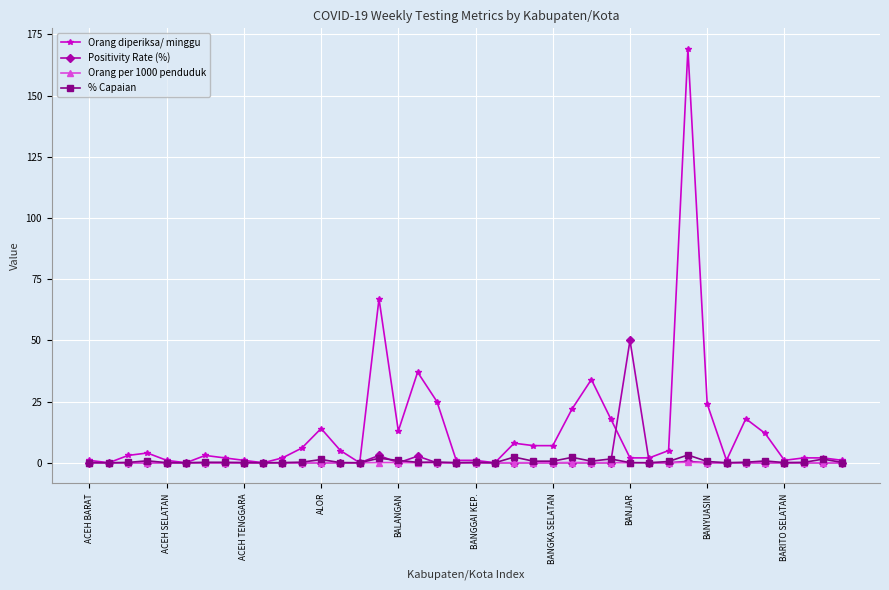

Which series has the largest total across all categories?

Orang diperiksa/ minggu